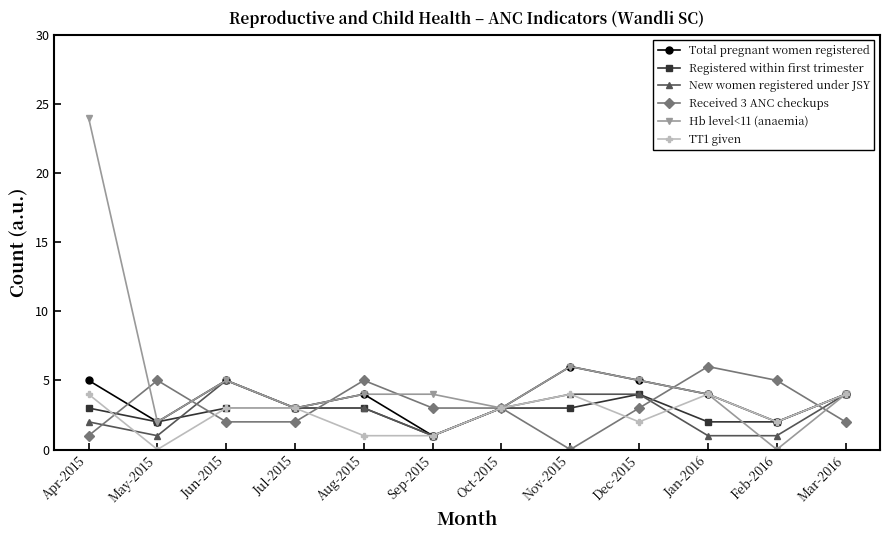

What is the label of the 9th point from the left?

Dec-2015